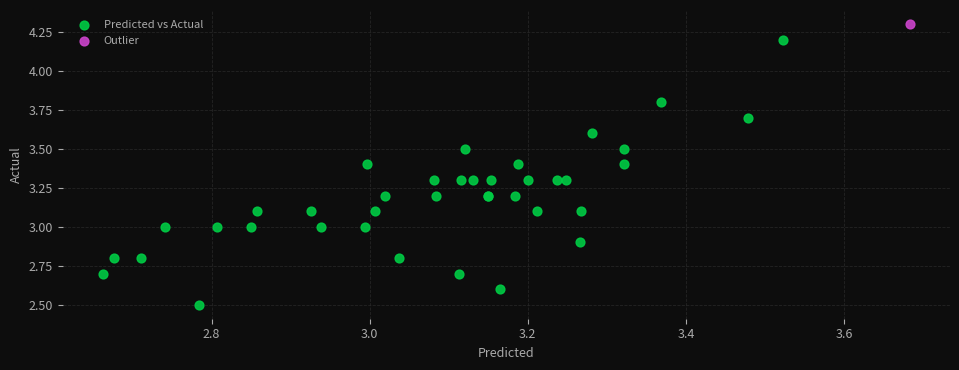

What are all the series names shown in the legend?

Predicted vs Actual, Outlier